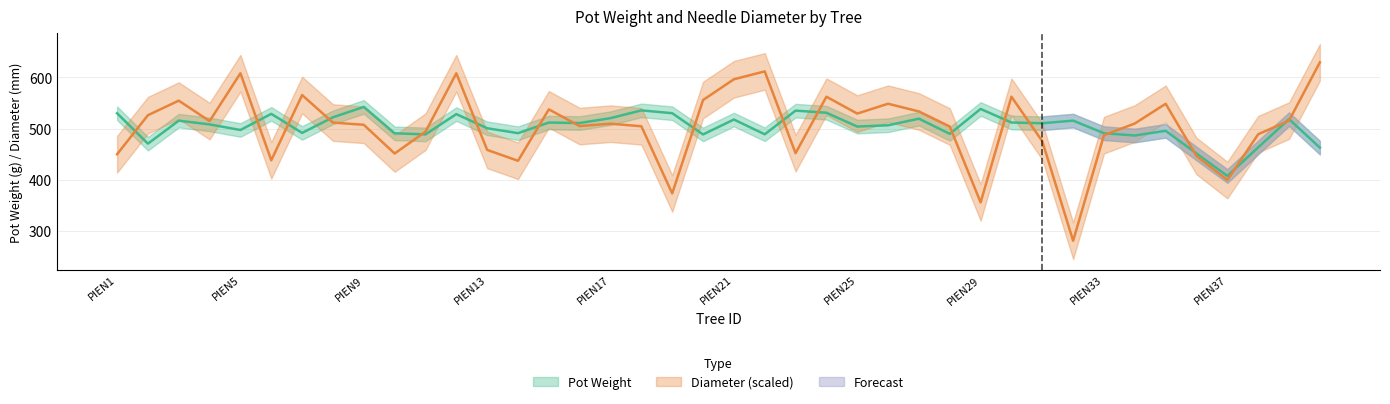

In Diameter_mm, how many points are higher than both neighbors (excluding endpoints)?

11